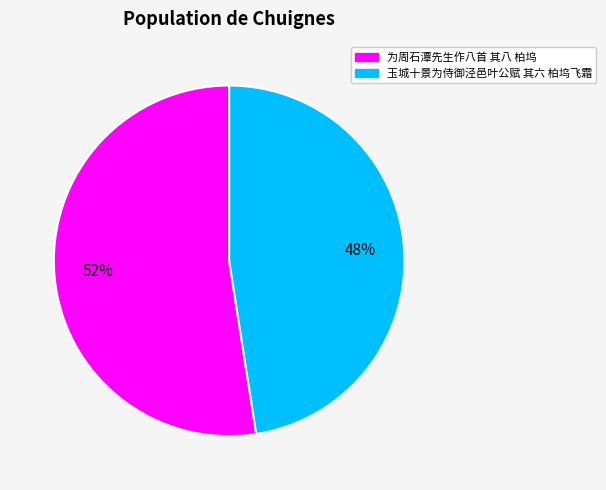

Which slice represents more than half of the pie?

为周石潭先生作八首 其八 柏坞